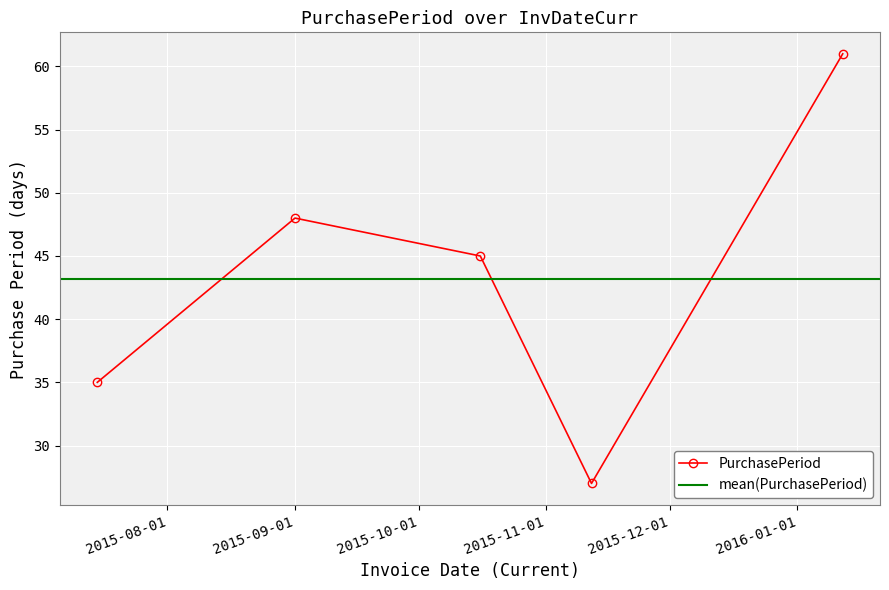

What is the value of the 5th point from the left?

61